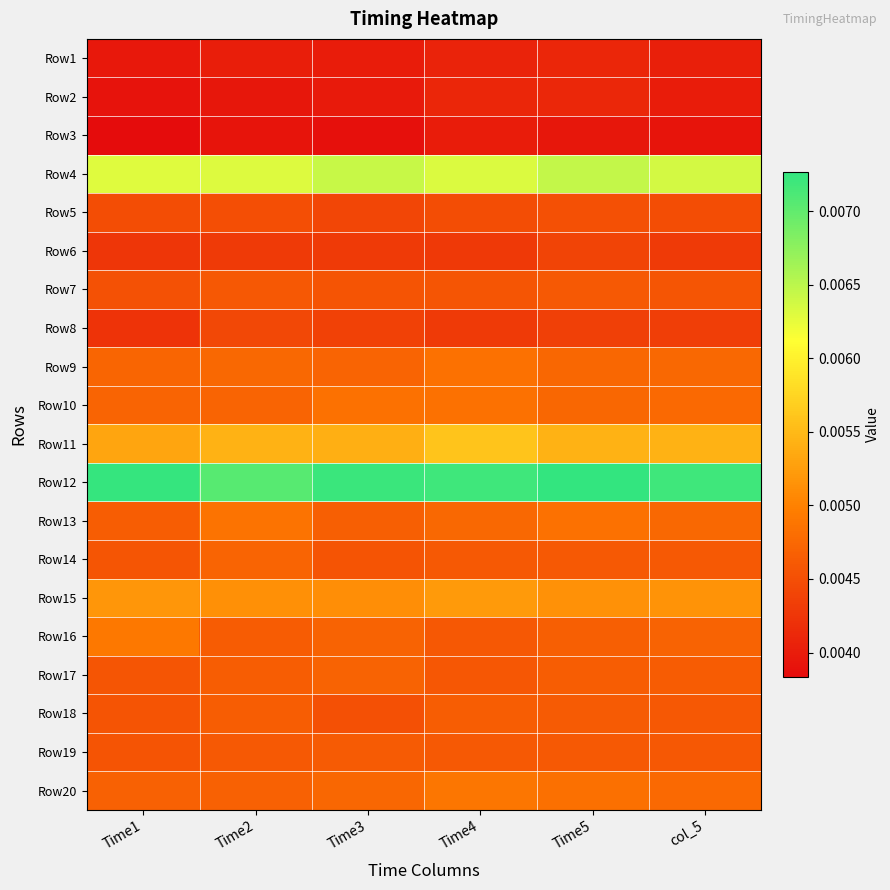

What is the total value across all series at Time4?

0.1